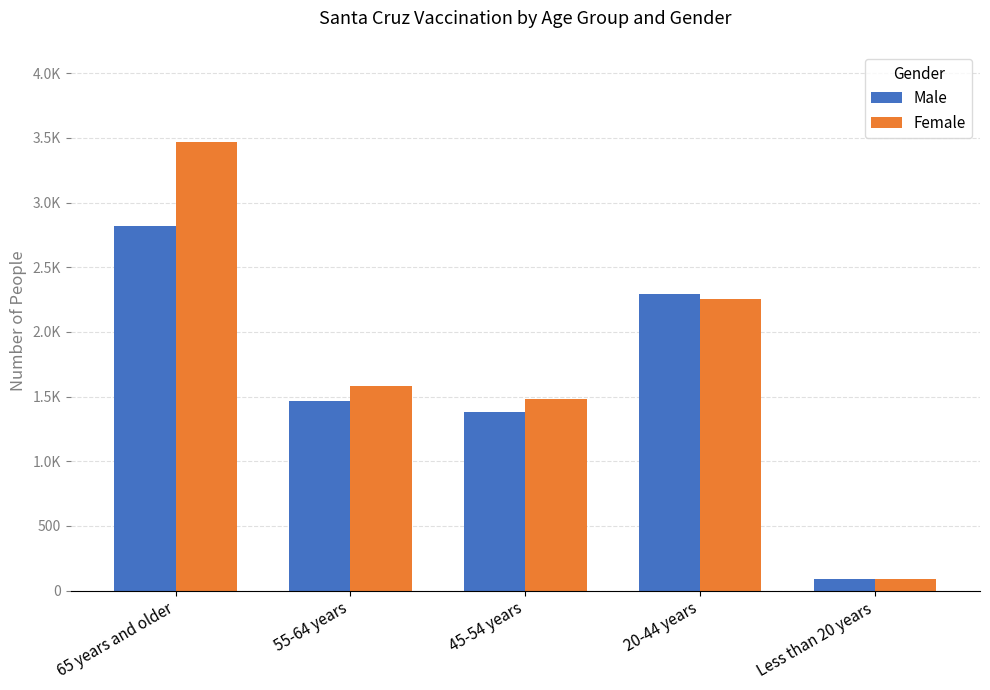

Does the chart contain stacked bars?

No